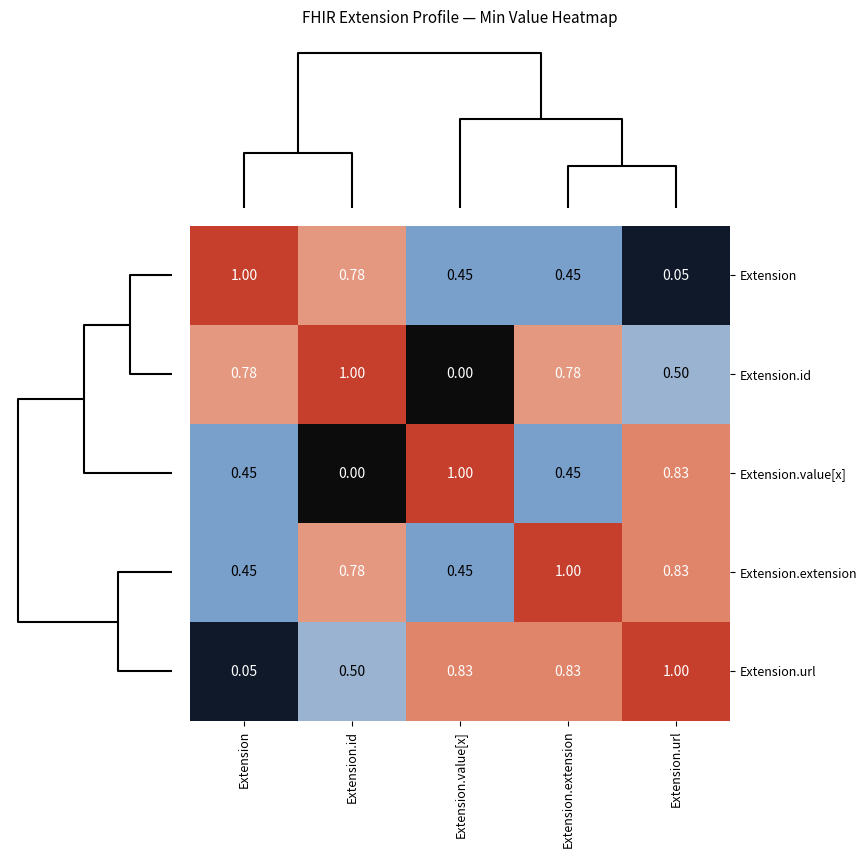

What is the total value across all series at Extension.extension?

3.5